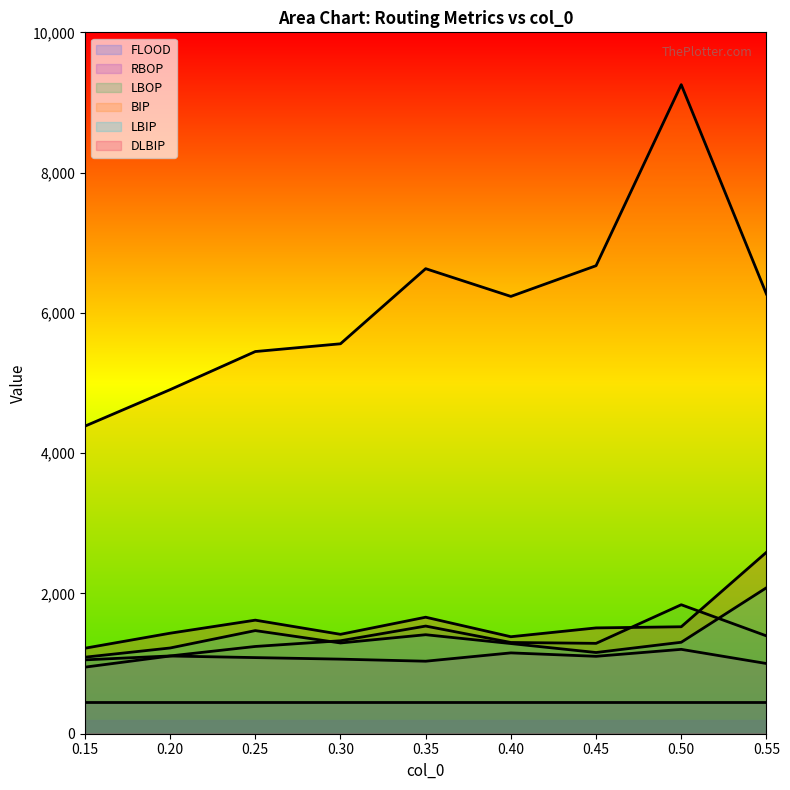

What value does the RBOP series have at 0.50?

1203.0